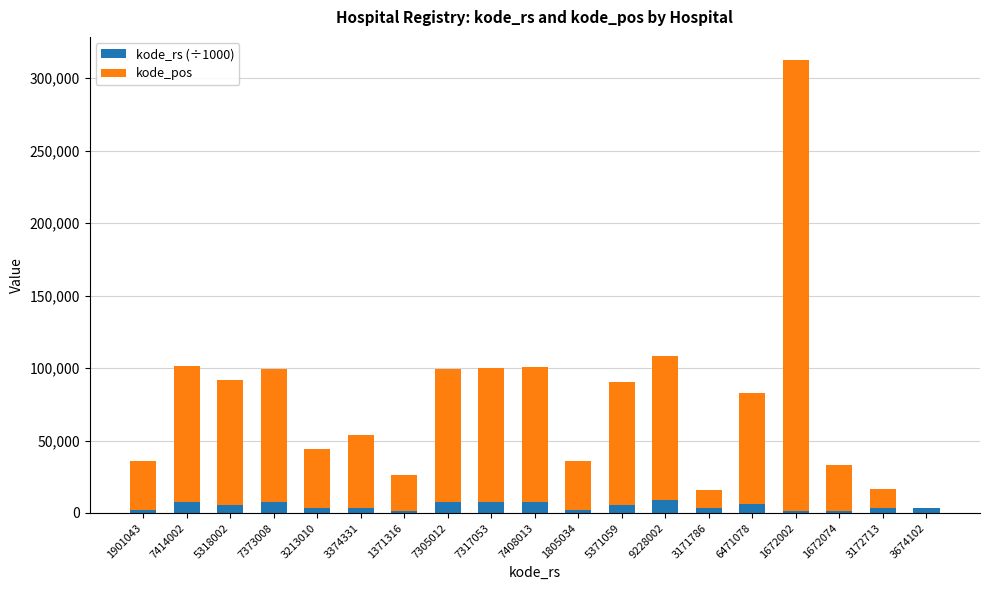

What is the total value across all series at 7373008?

99295.0